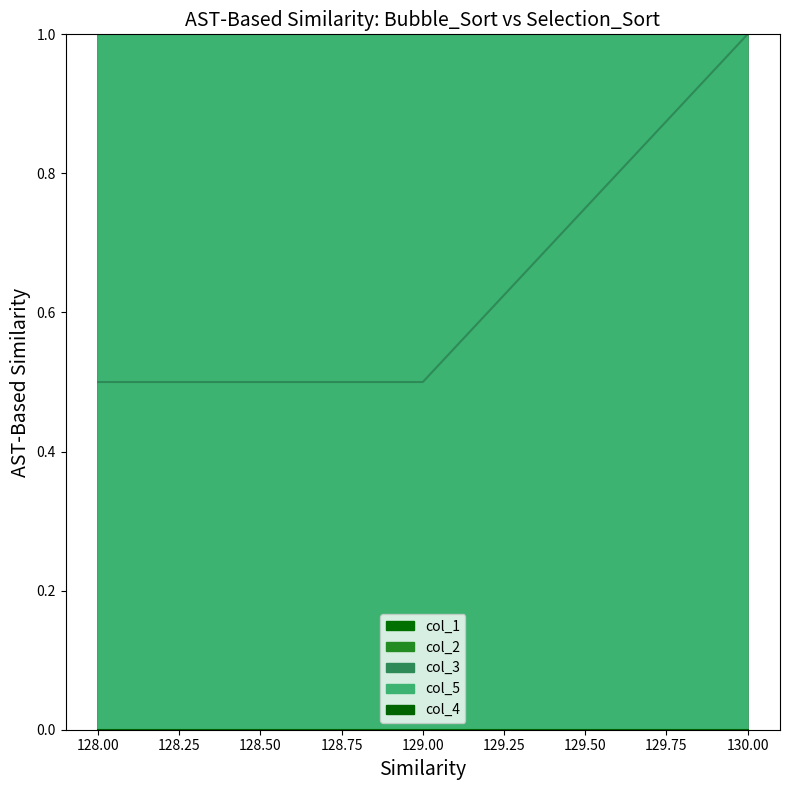

What is the sum of all col_3 values?

2.0